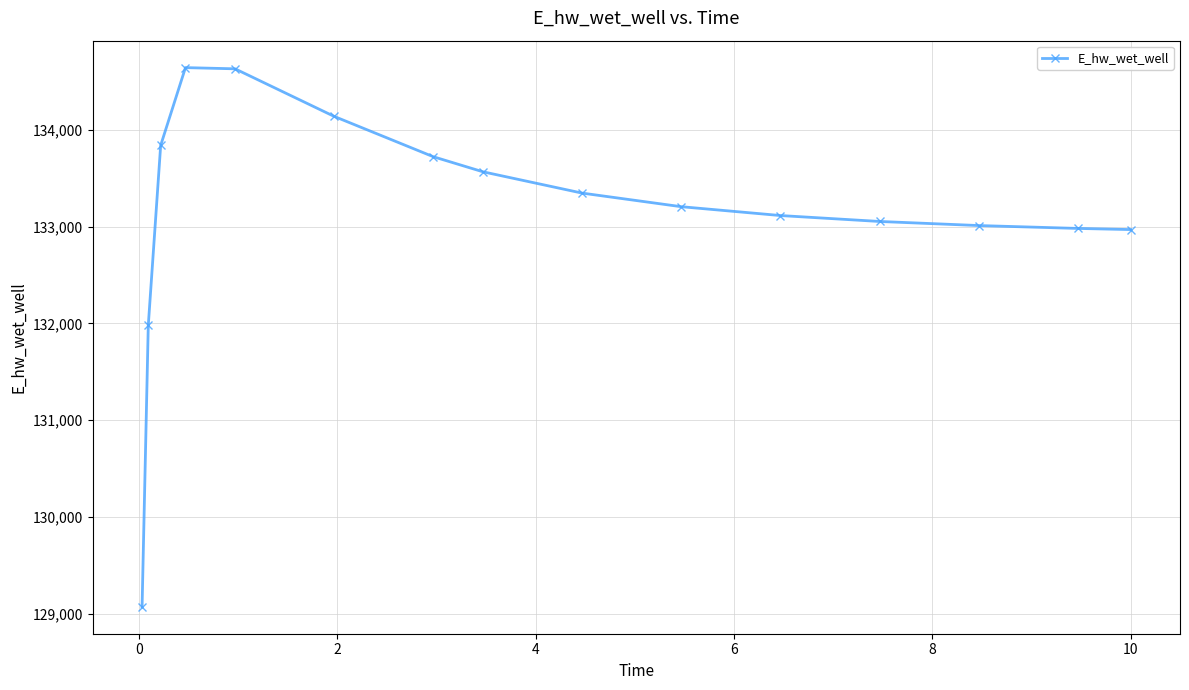

What is the value of the 3rd point from the left?

133836.9